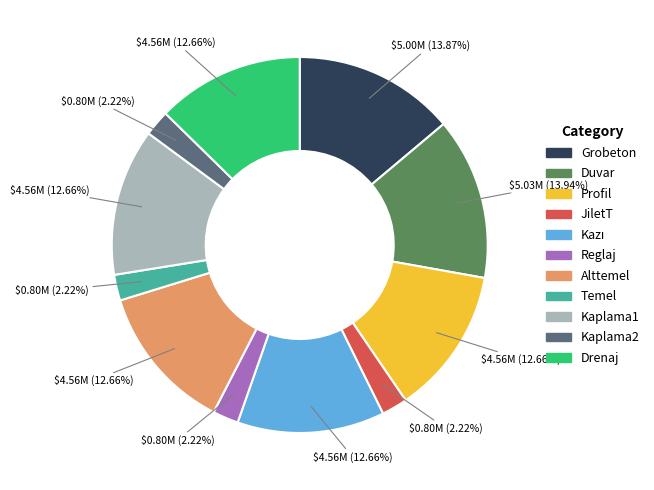

Between Drenaj and Kaplama2, which is larger?

Drenaj